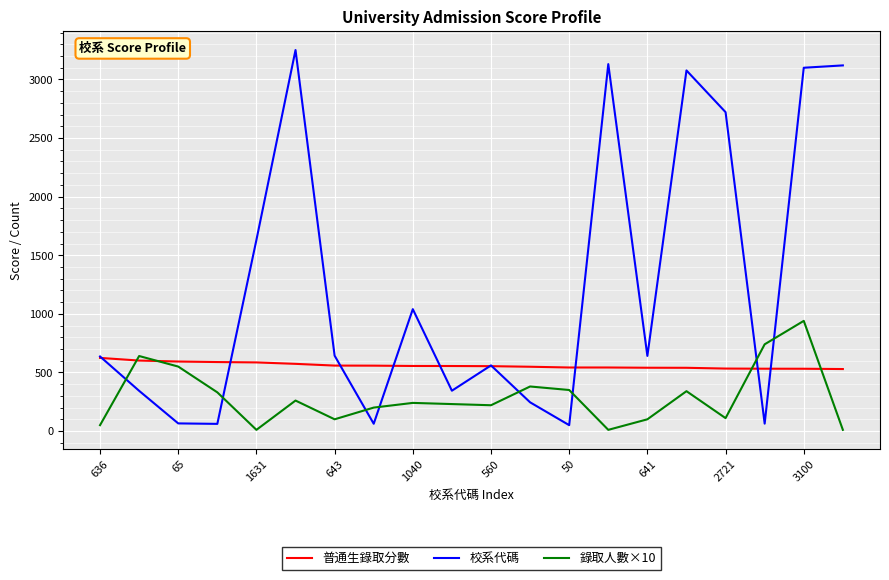

What is the greatest value displayed?

3251.0